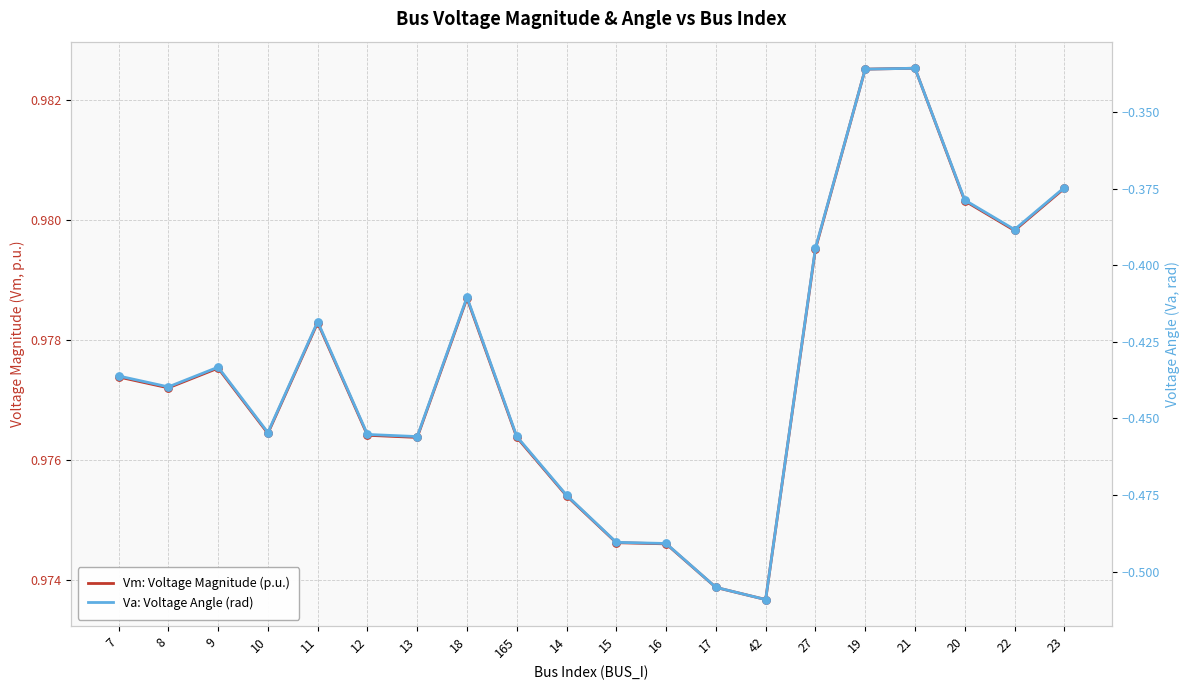

At how many categories does at least one series exceed 0?

20